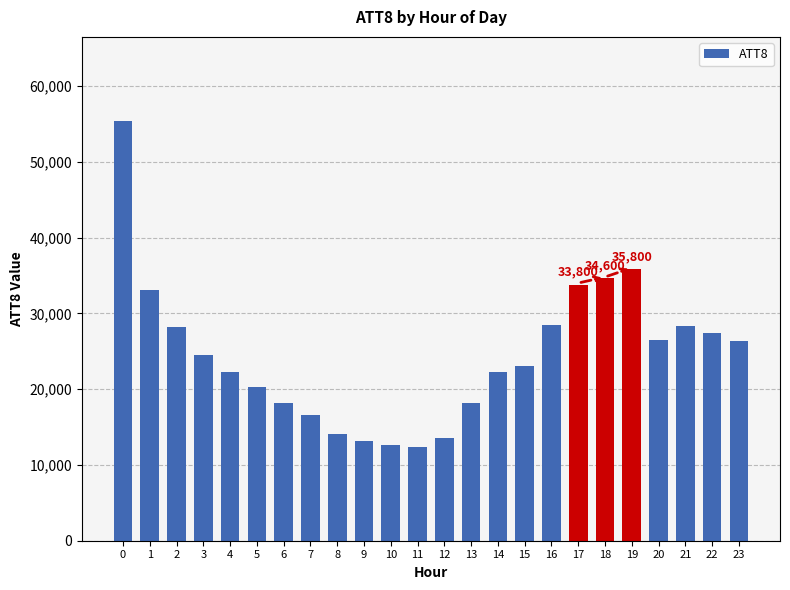

Does the chart contain stacked bars?

No